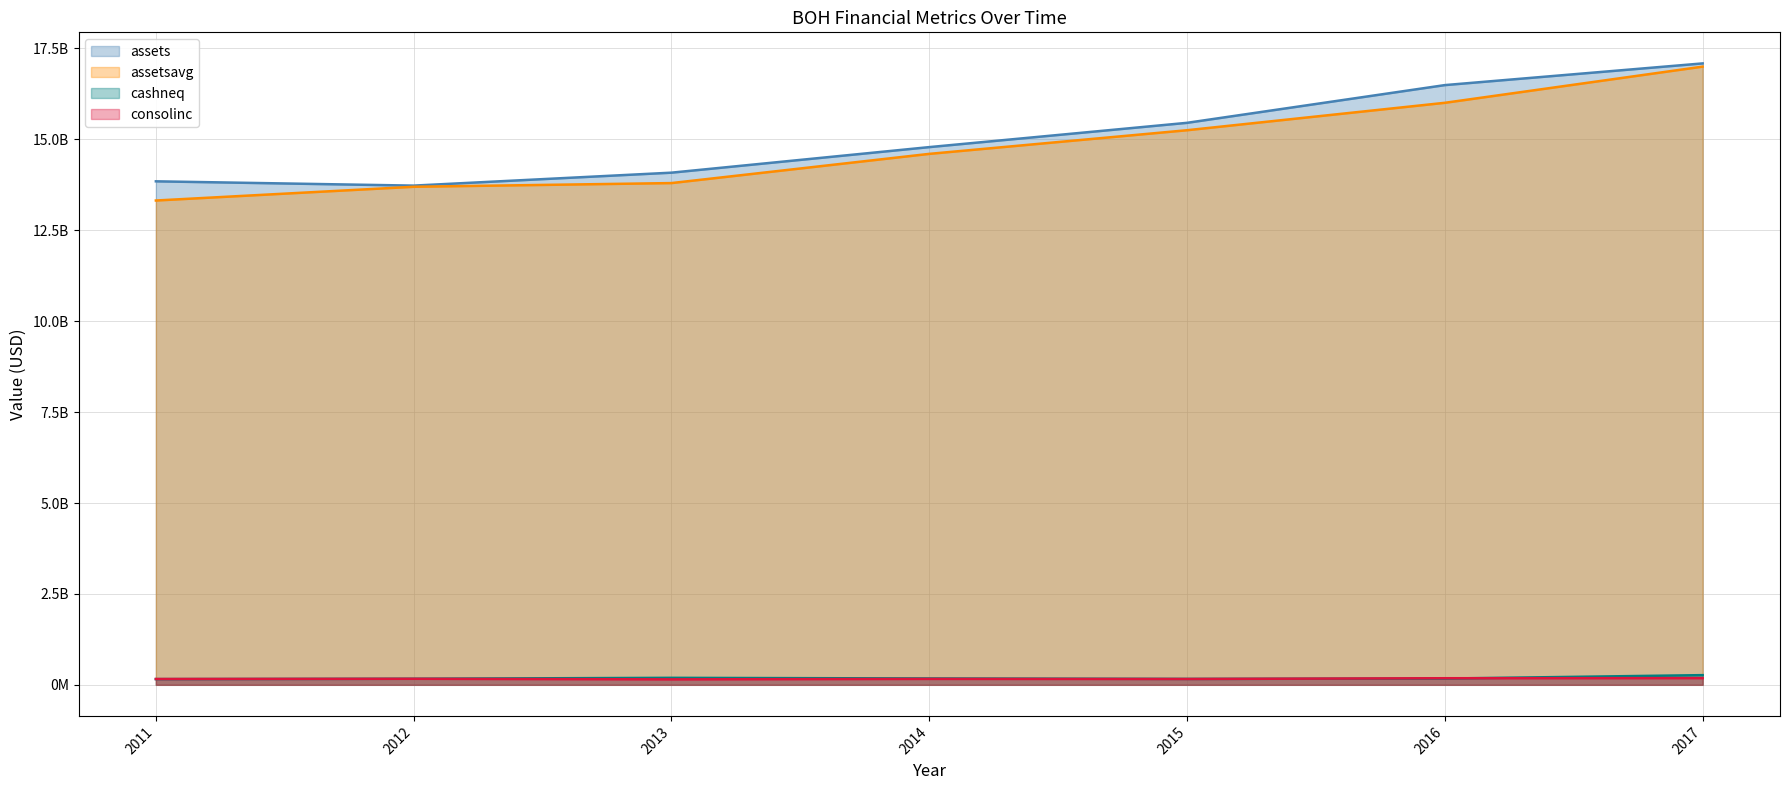

Which series has the largest total across all categories?

assets